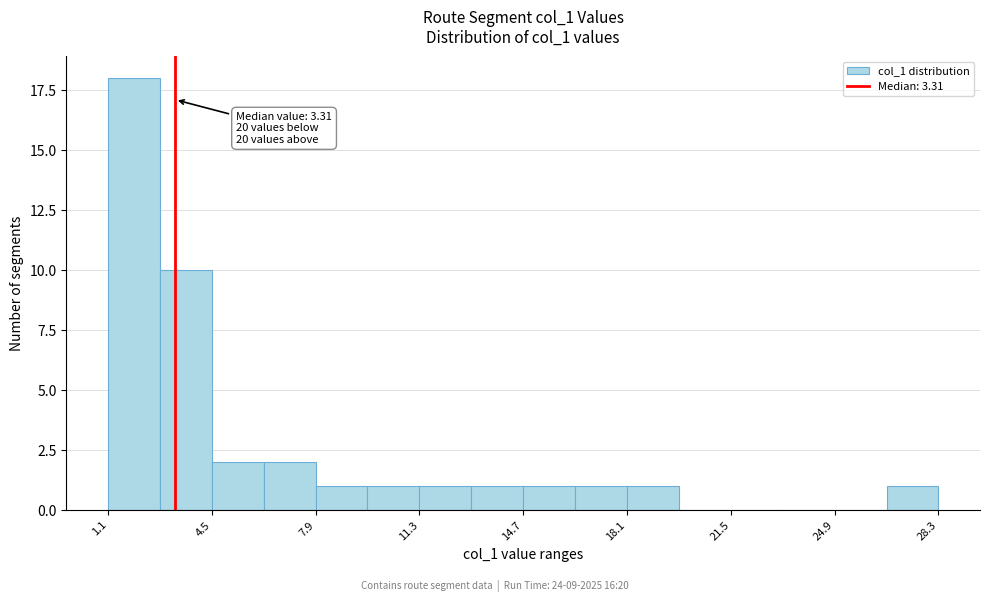

Around what value on the x-axis is the tallest bar? Give the approximate position of its centre, as read against the axis.

2.0